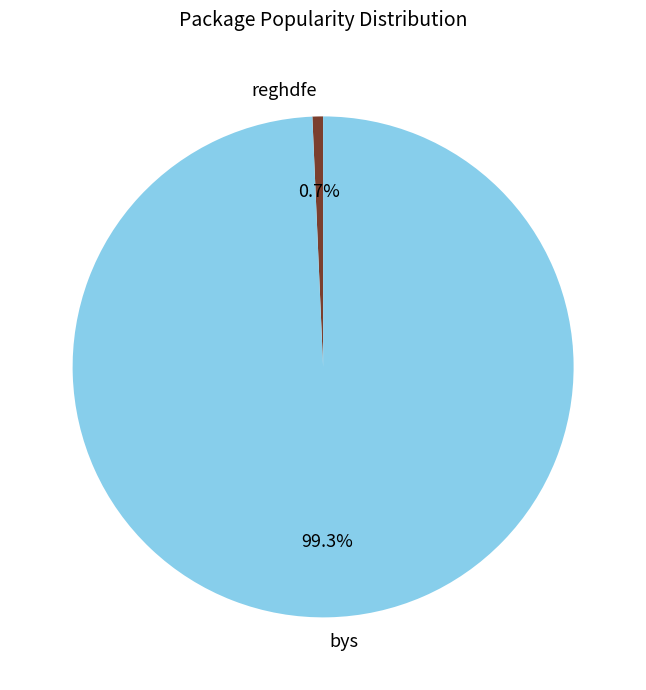

Count the number of slices in the pie.

2